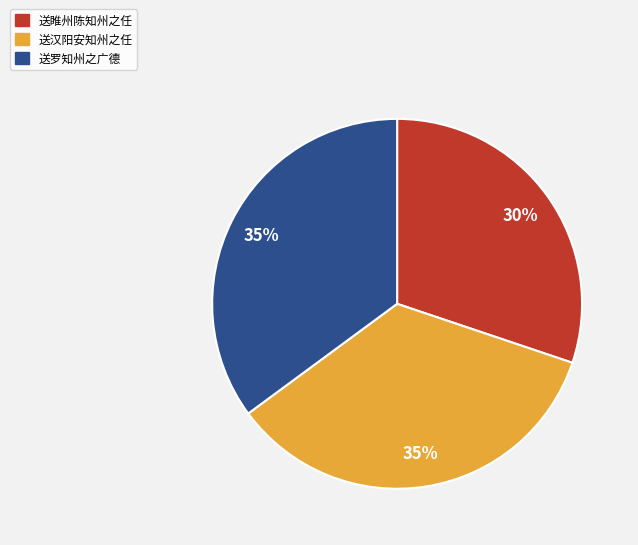

Does 送罗知州之广德 represent more than half of the total?

No